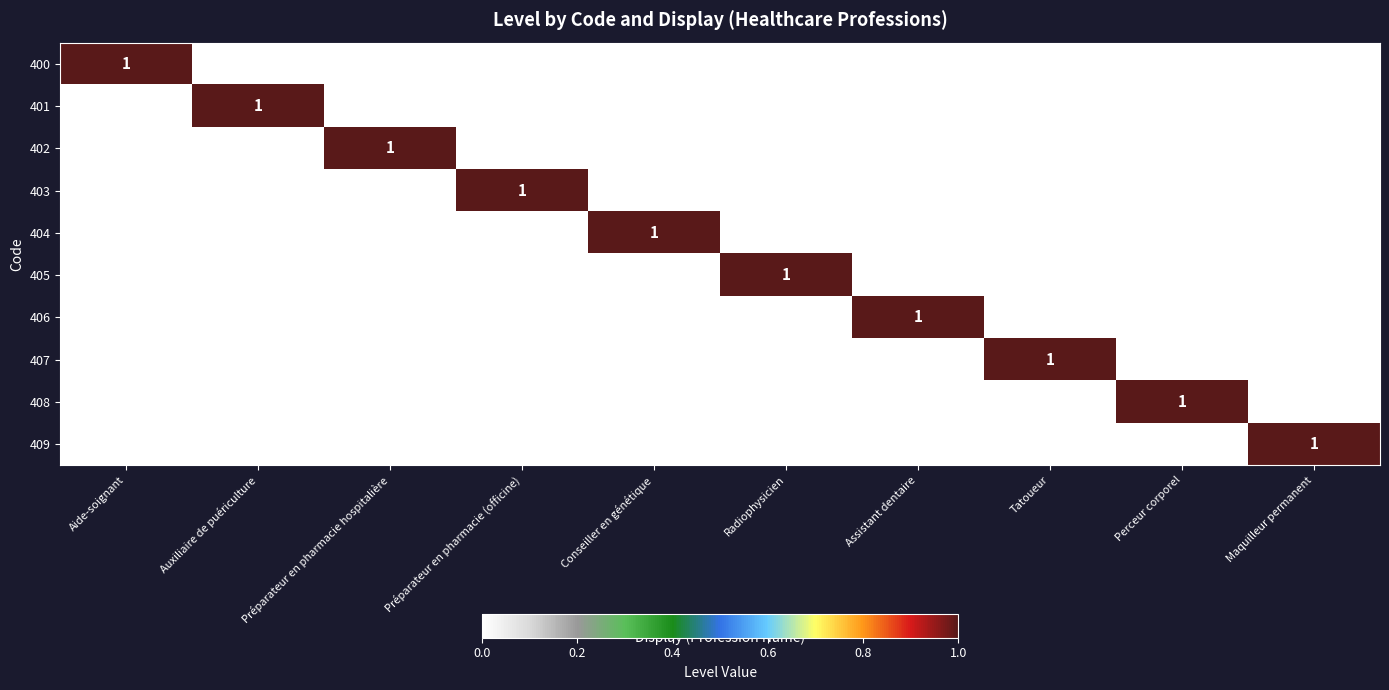

The 404 series shows 1 at Conseiller en génétique. True or false?

True